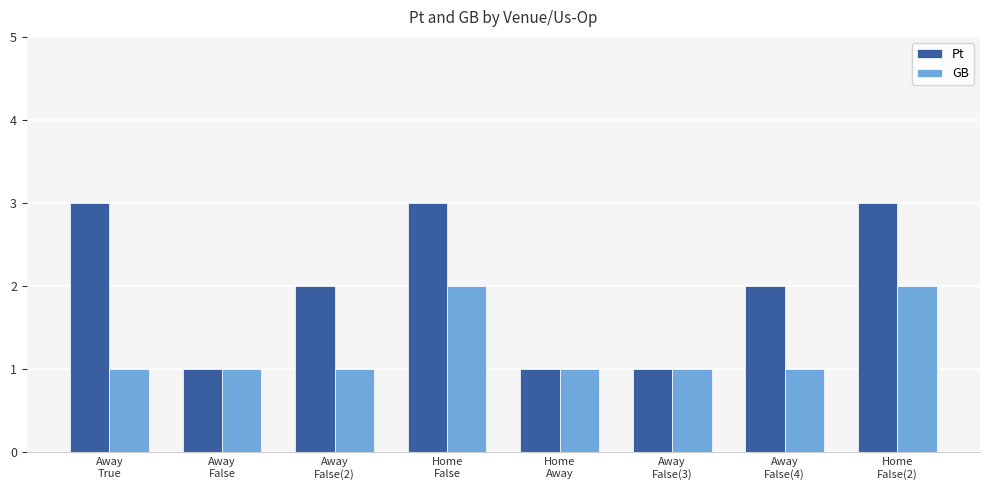

Reading right to left, list all the values displayed in this chart.

Pt: 3	2	1	1	3	2	1	3
GB: 2	1	1	1	2	1	1	1